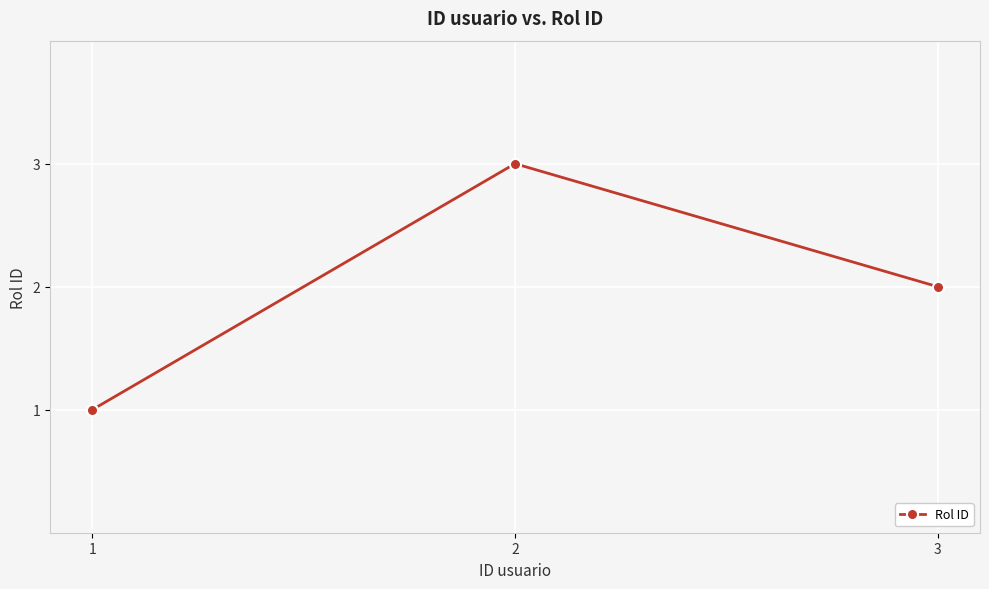

Which category has the highest value across all series?

2